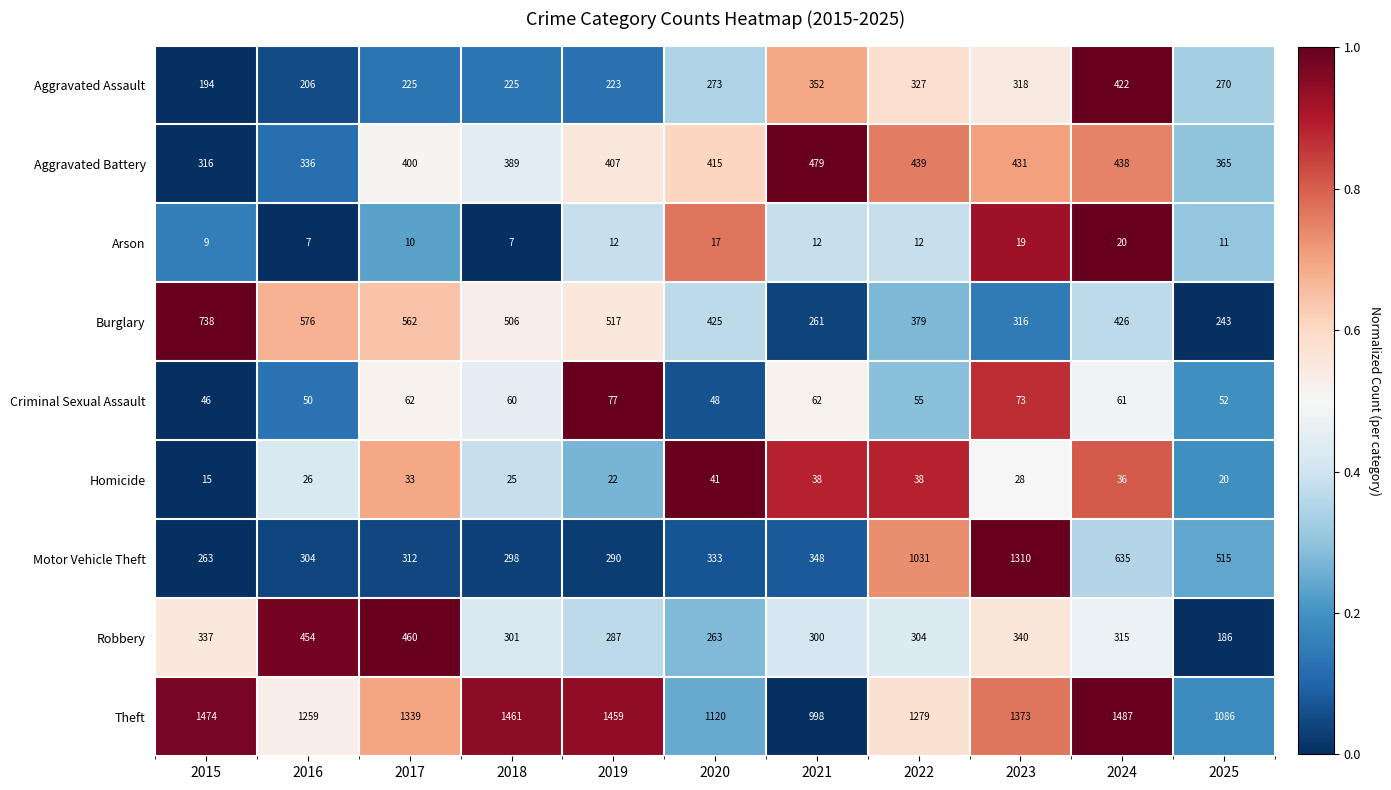

Which series changed the most between 2016 and 2021?

Burglary